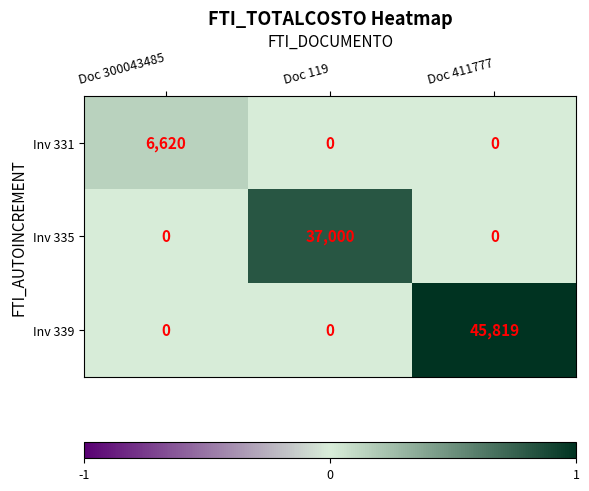

Which series has the largest total across all categories?

Inv 339